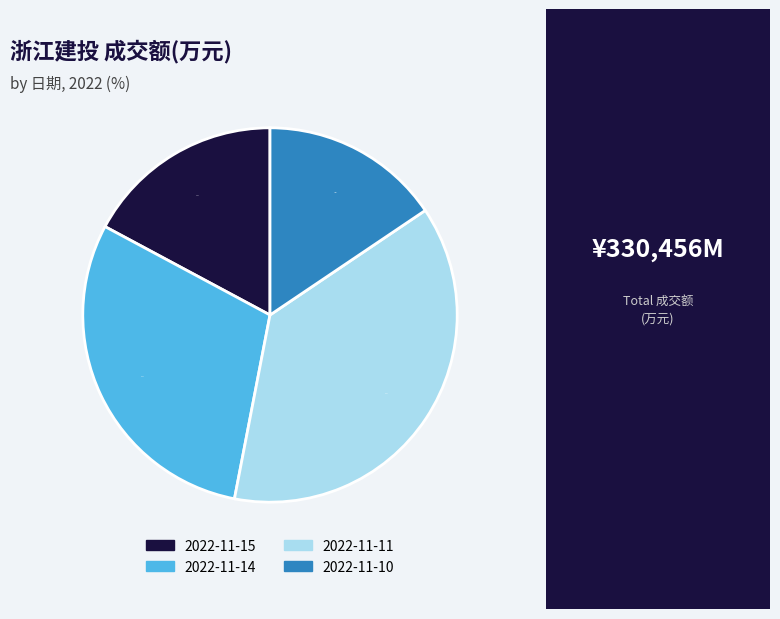

To the nearest percent, what percentage of the pie is 2022-11-10?

16%